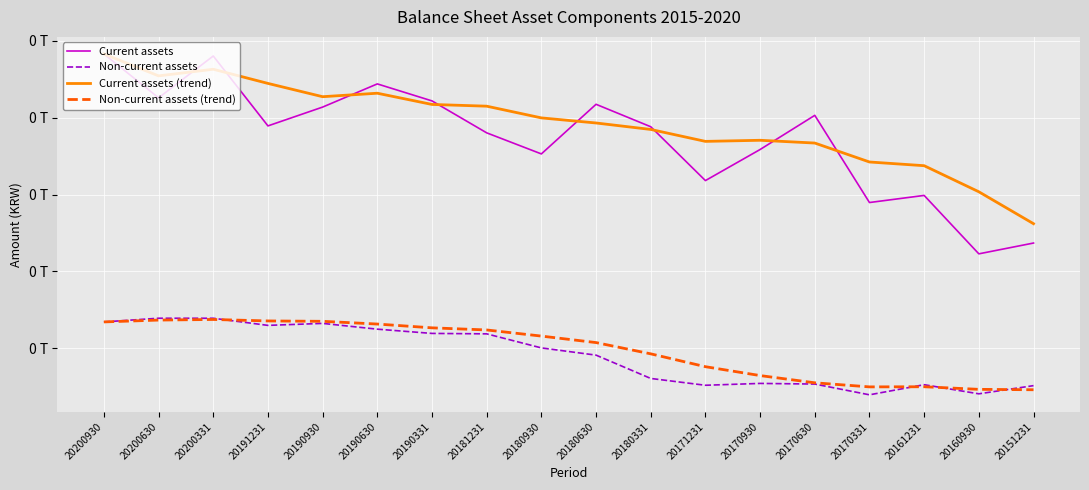

True or false: Non-current assets (trend) has a value of 61220989148.8 at 20180331.

False